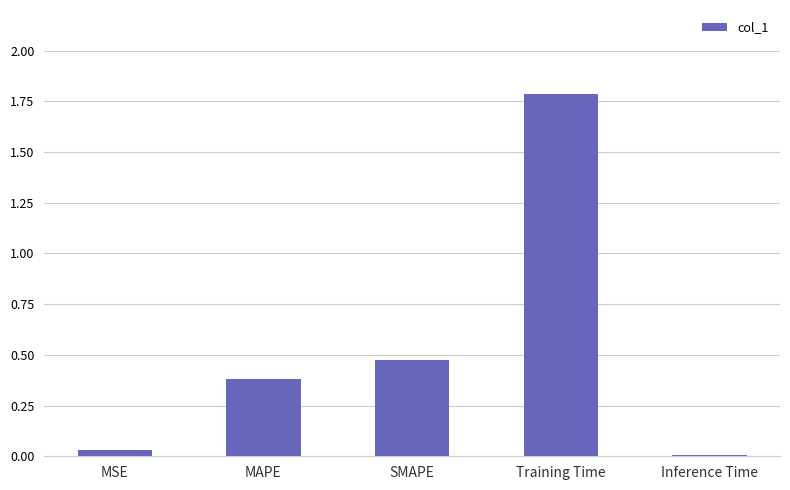

What is the difference between the maximum and minimum values?

1.8